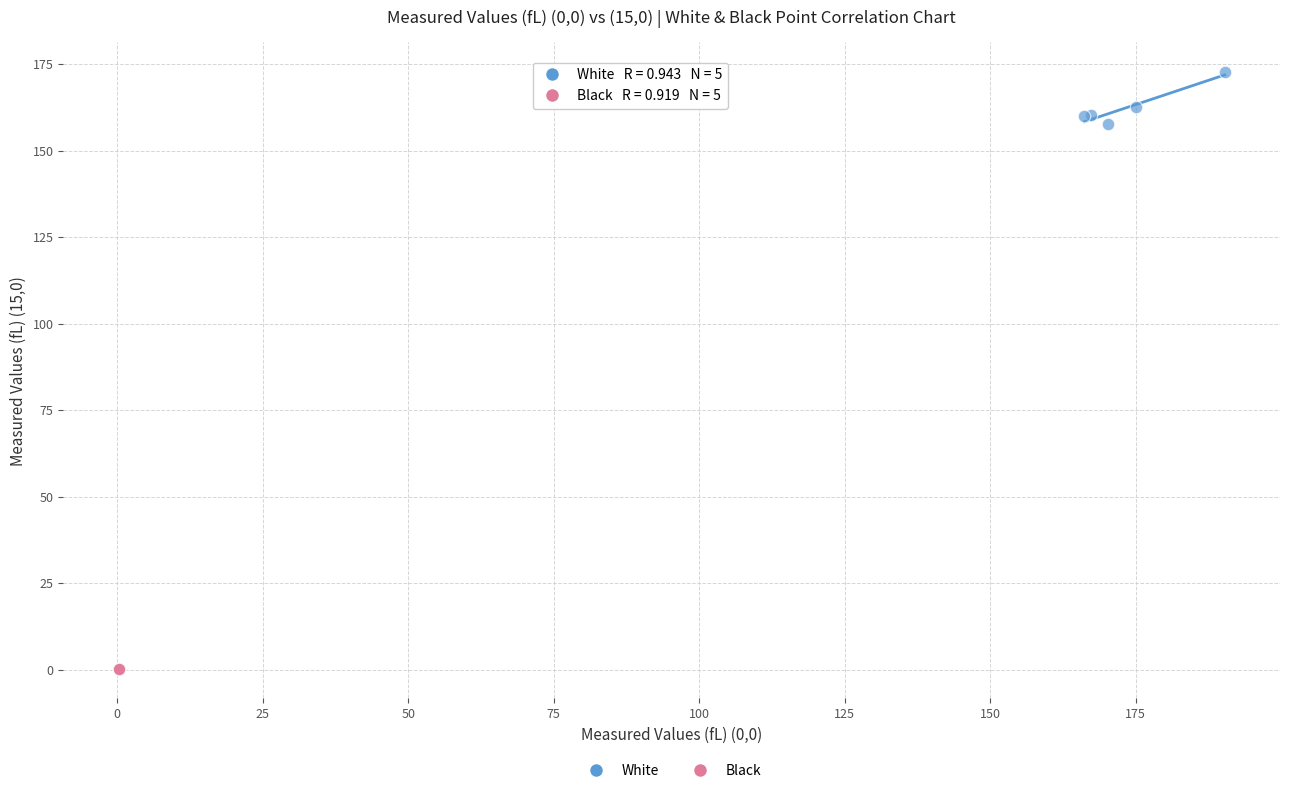

Which series contains the highest Y value?

White